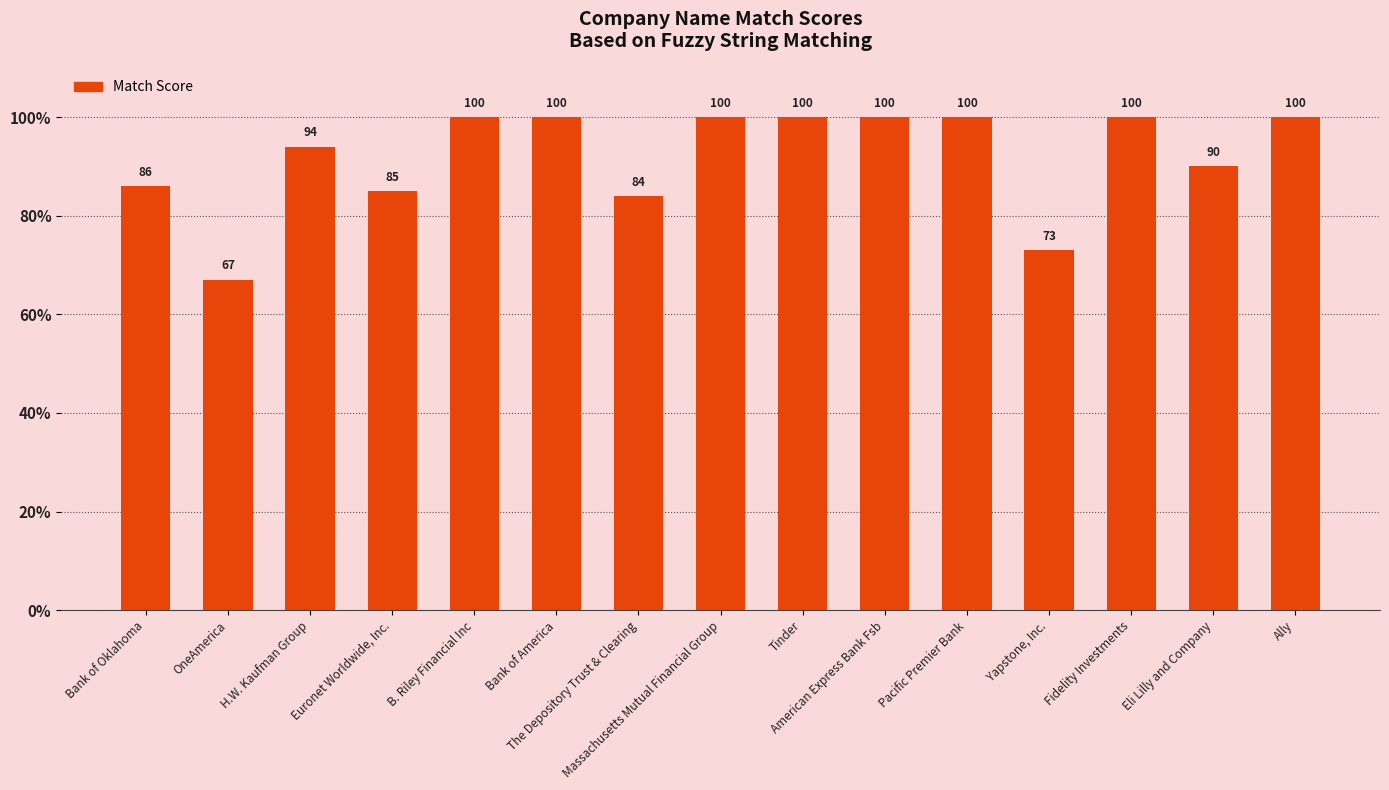

The value at Massachusetts Mutual Financial Group is 70. True or false?

False